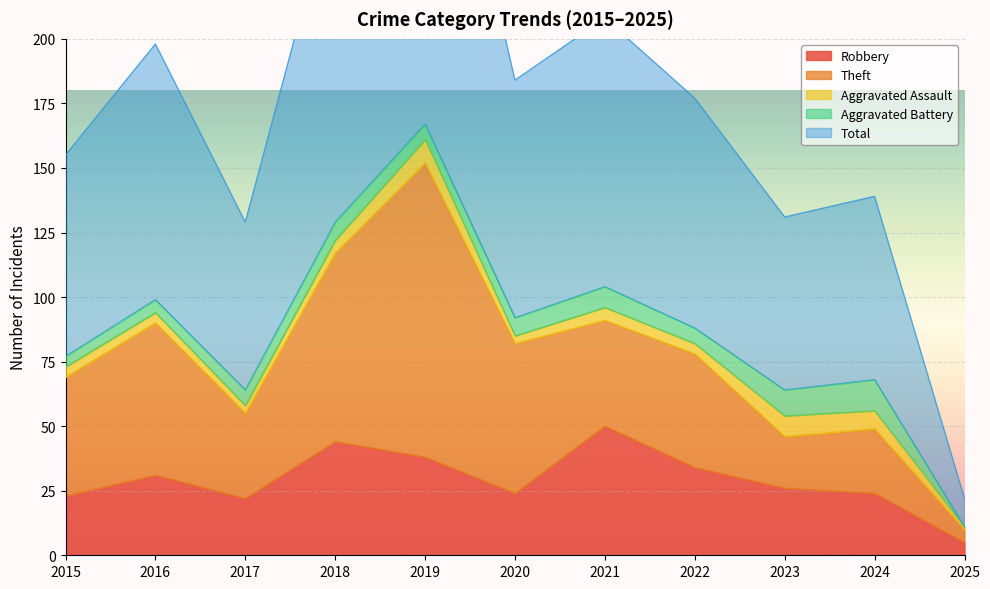

True or false: Total and Aggravated Battery intersect in this chart.

False